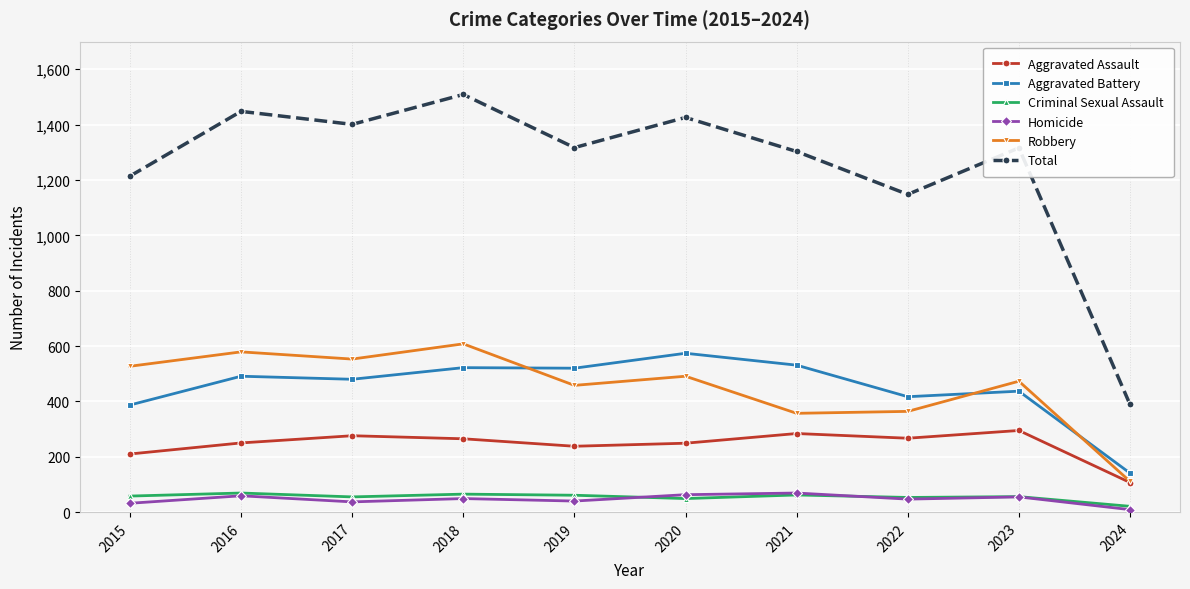

True or false: Criminal Sexual Assault and Aggravated Battery intersect in this chart.

False